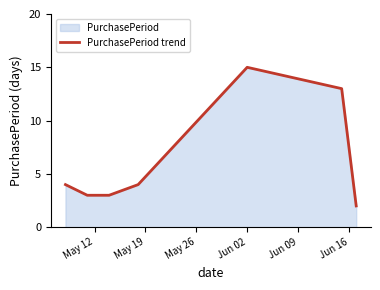

How many lines are shown in the chart?

1